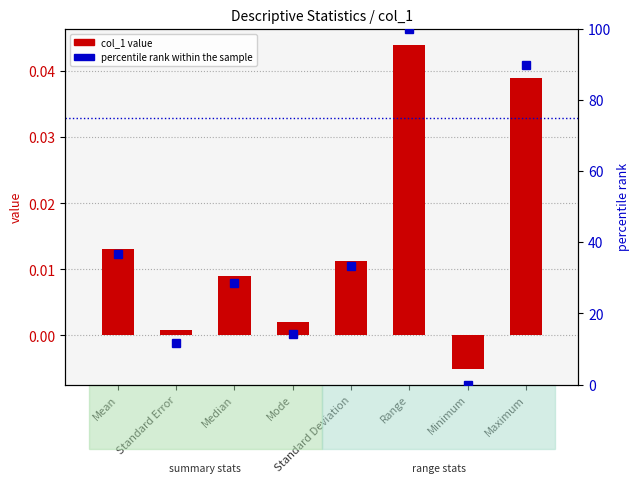

What is the difference between the percentile rank within the sample values at Mode and Standard Deviation?

19.0